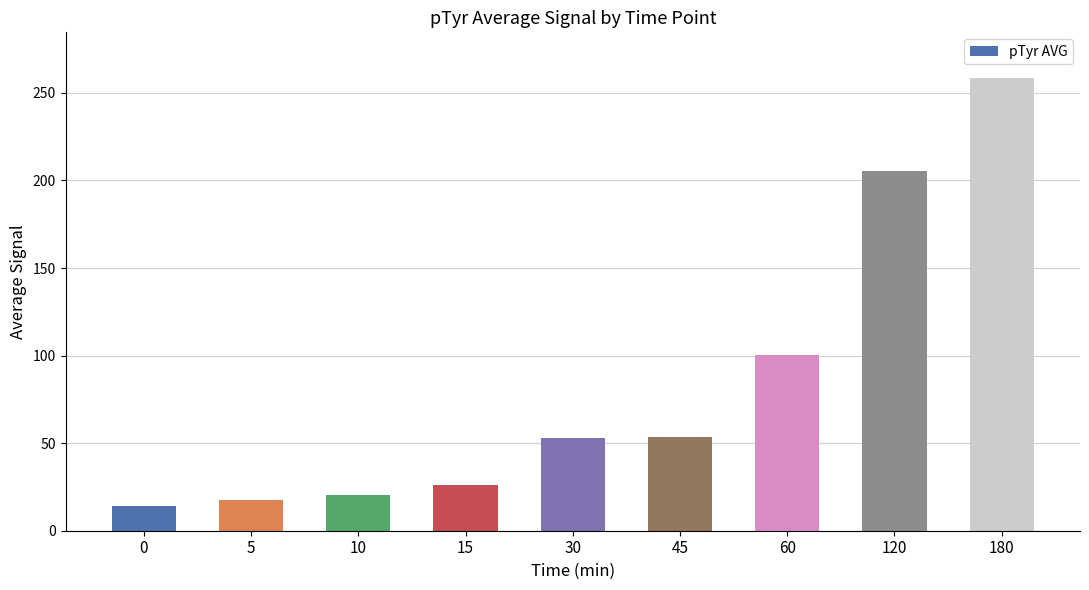

What is the minimum value shown in the chart?

14.1